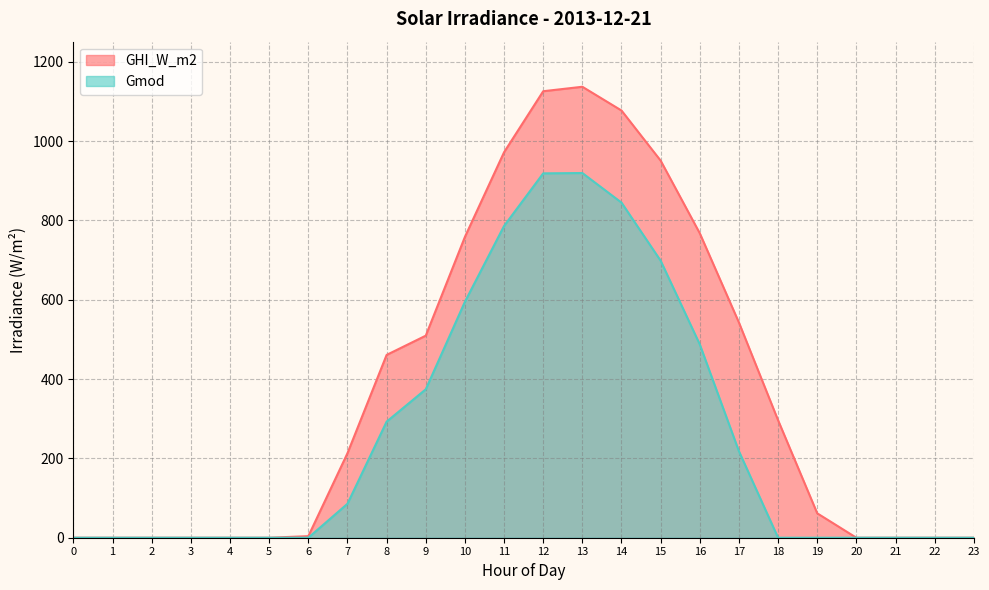

How many values in Gmod are above zero?

11